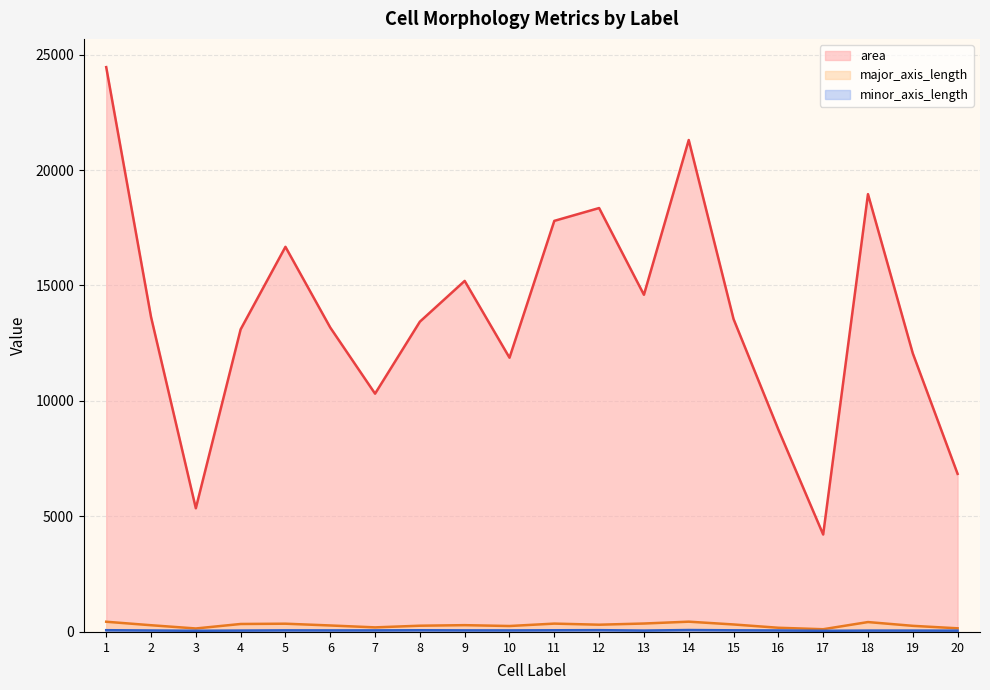

The major_axis_length (line) series shows 181.0 at 16. True or false?

True